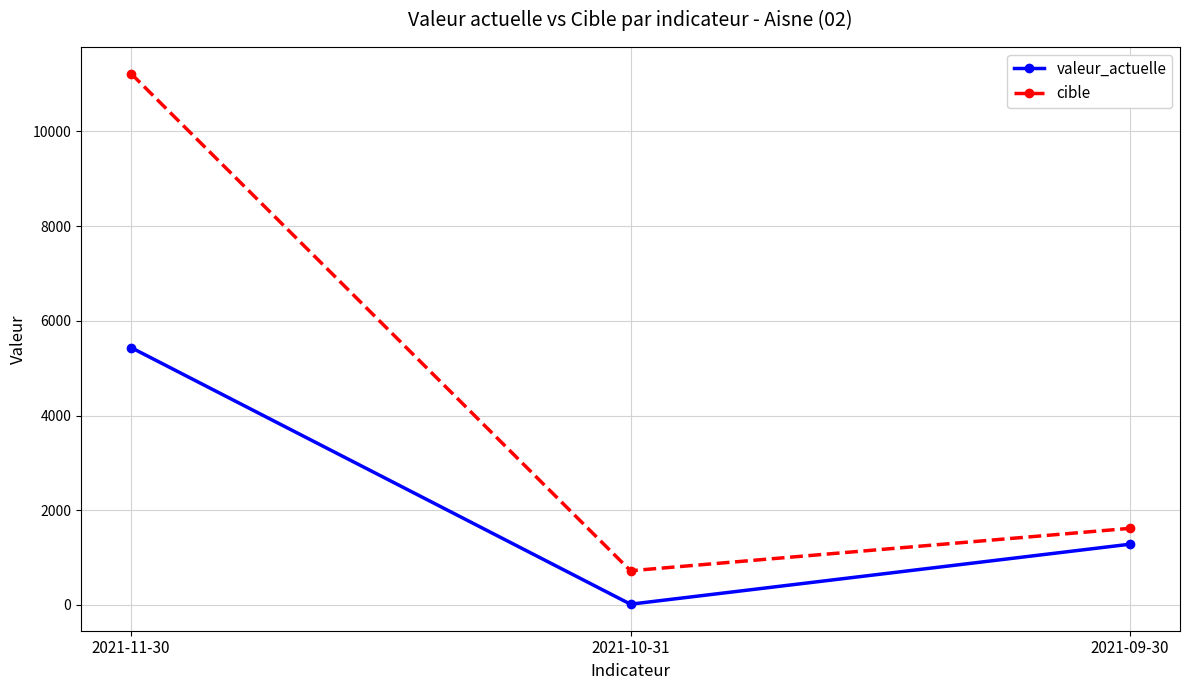

What is the label of the 2nd point from the right?

2021-10-31